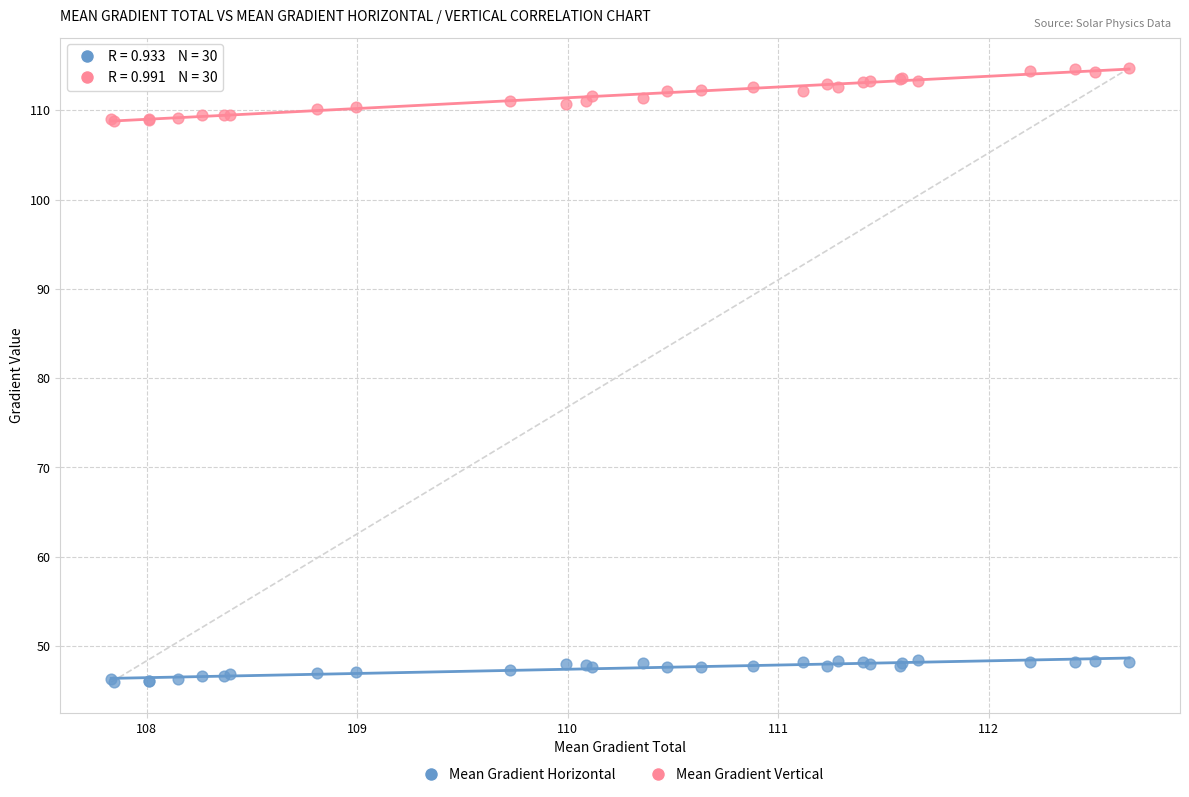

Which series reaches the maximum Y coordinate?

Mean Gradient Vertical